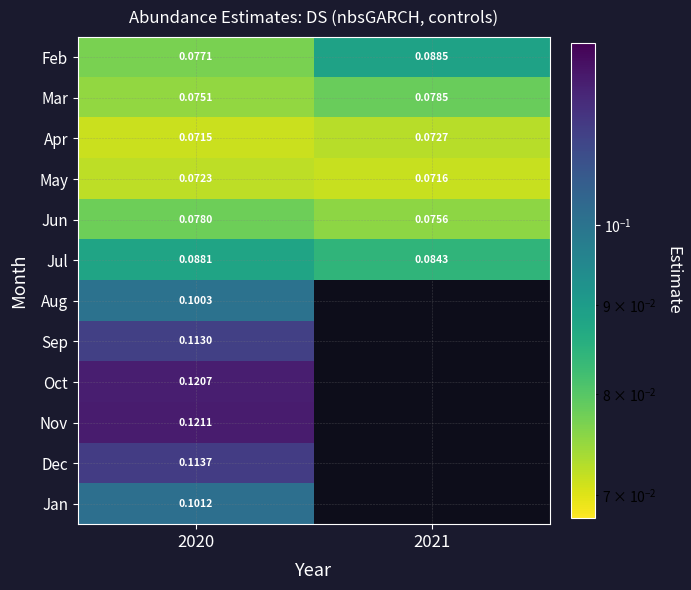

Rank the series at 2020 from highest to lowest value.

Nov, Oct, Dec, Sep, Jan, Aug, Jul, Jun, Feb, Mar, May, Apr